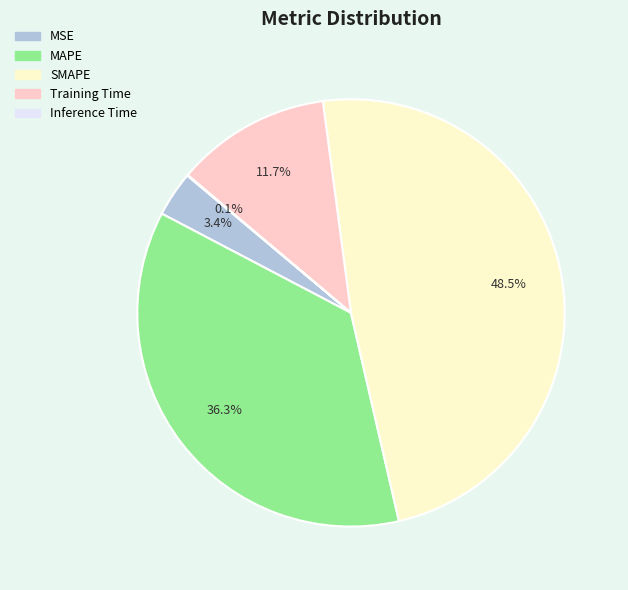

Does SMAPE account for over 50% of the chart?

No